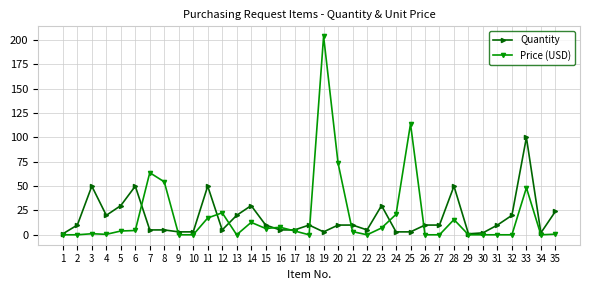

Where is Price (USD) nearest to the value 102?

25